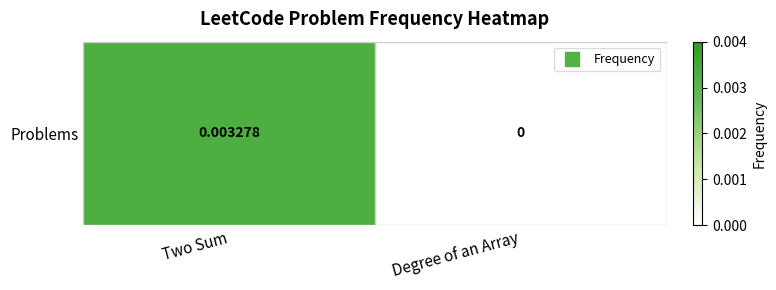

How many categories are shown in the chart?

2